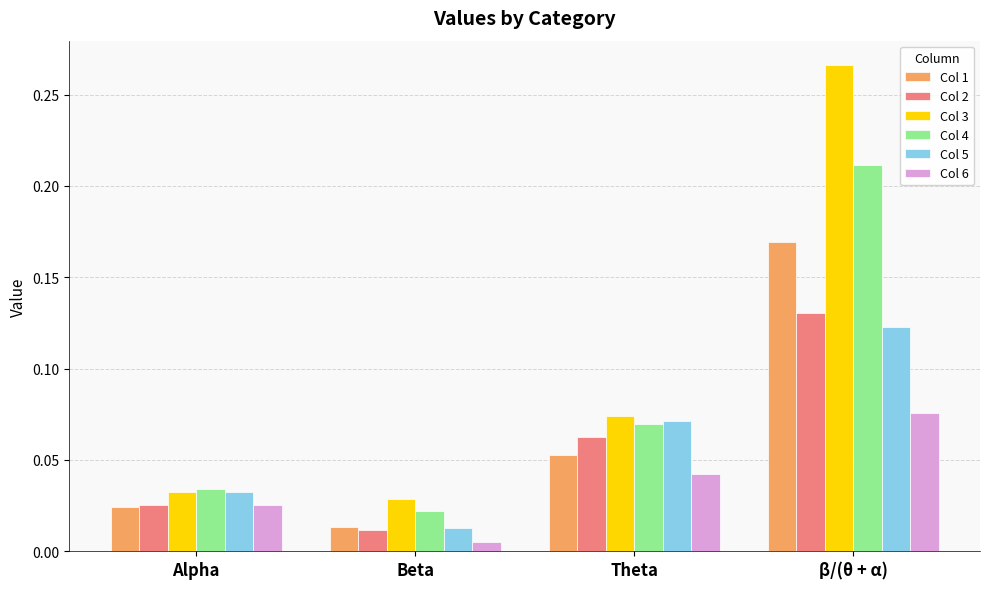

Which series changed the most between Theta and β/(θ + α)?

Col 3